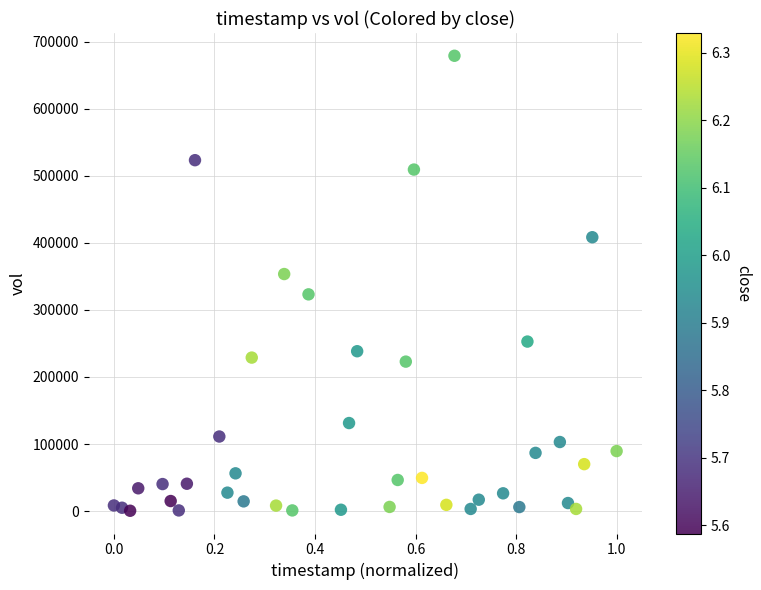

What is the range of Y values (max minus min)?

678500